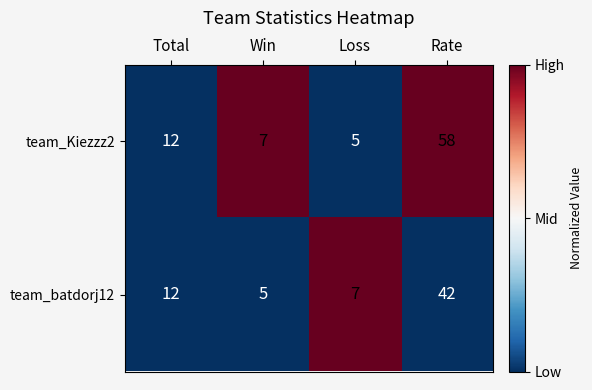

What is the difference between the maximum and minimum values in the team_batdorj12 series?

37